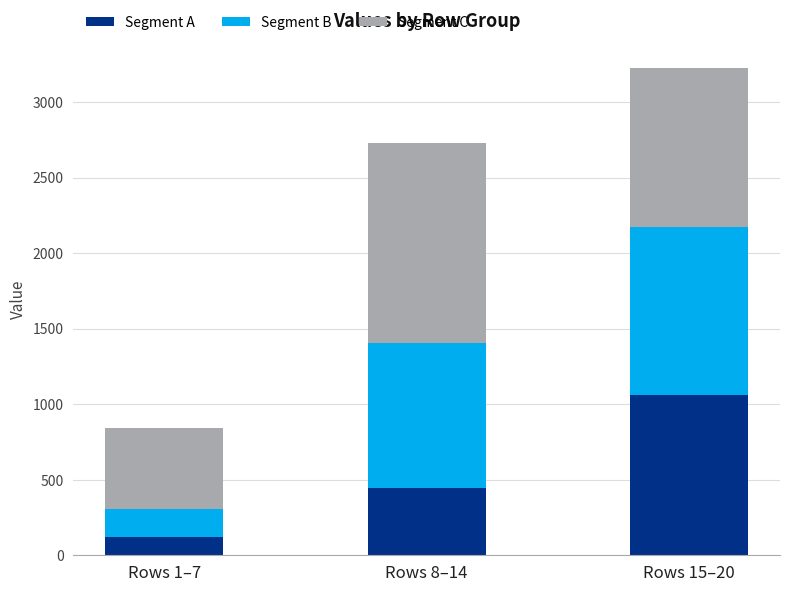

At which category is the sum across all series the highest?

Rows 15–20